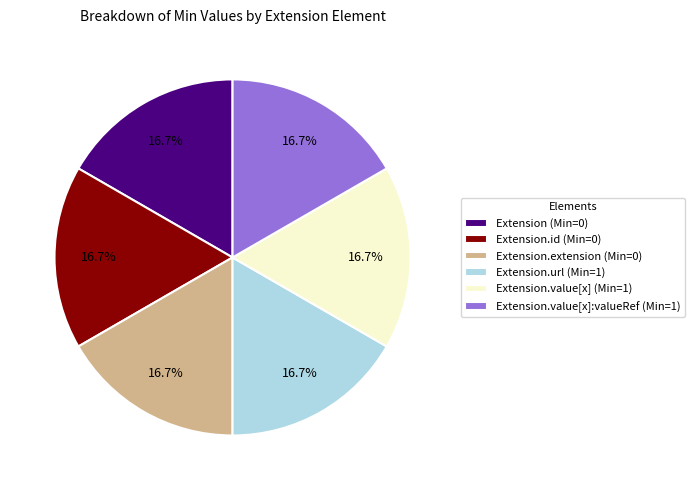

Does Extension.value[x] (Min=1) account for over 50% of the chart?

No